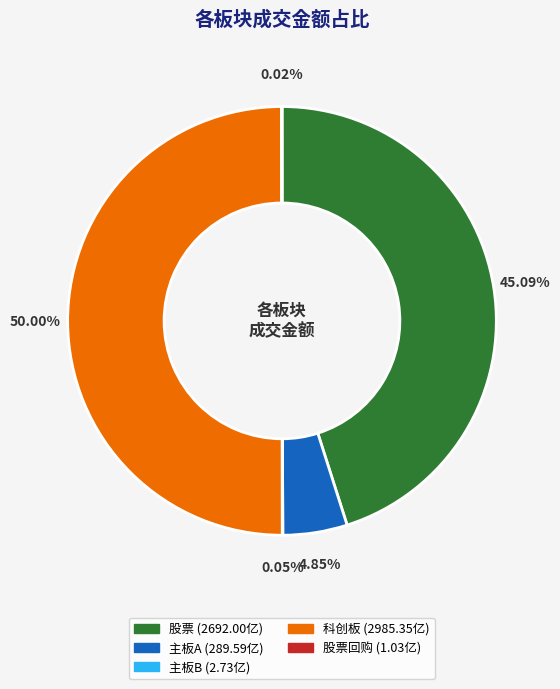

Which category has the biggest portion of the pie?

科创板 (2985.35亿)